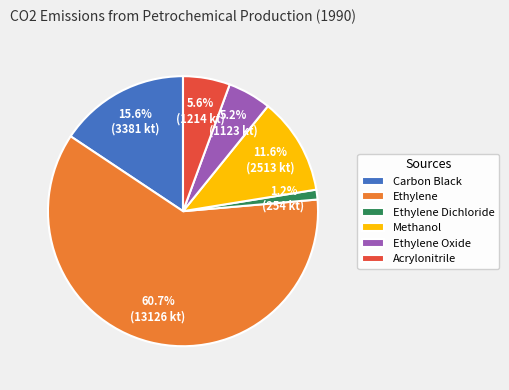

To the nearest percent, what percentage of the pie is Carbon Black?

16%